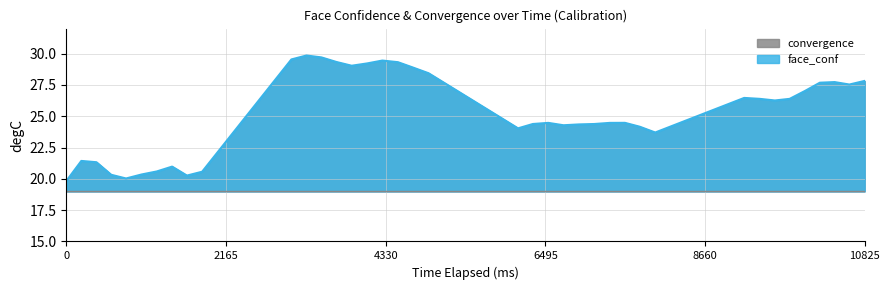

How many interior local peaks (higher than both neighbors) does the data have?

8